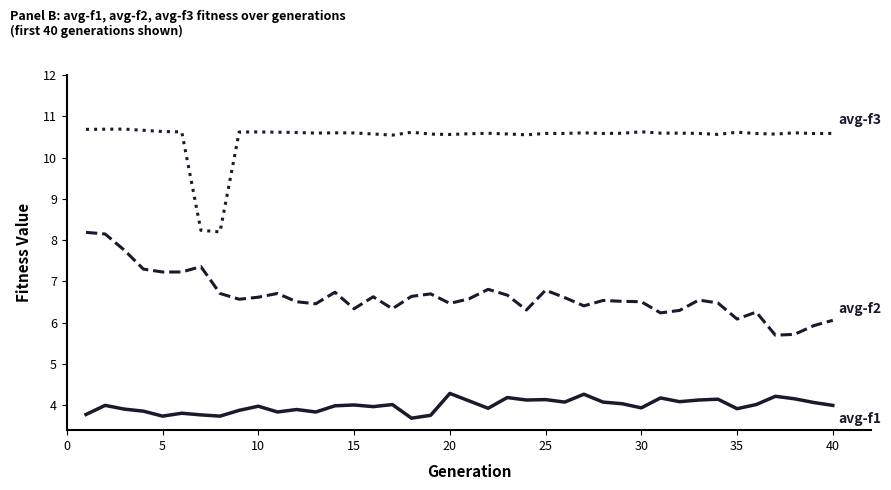

What is the maximum value shown in the chart?

10.7